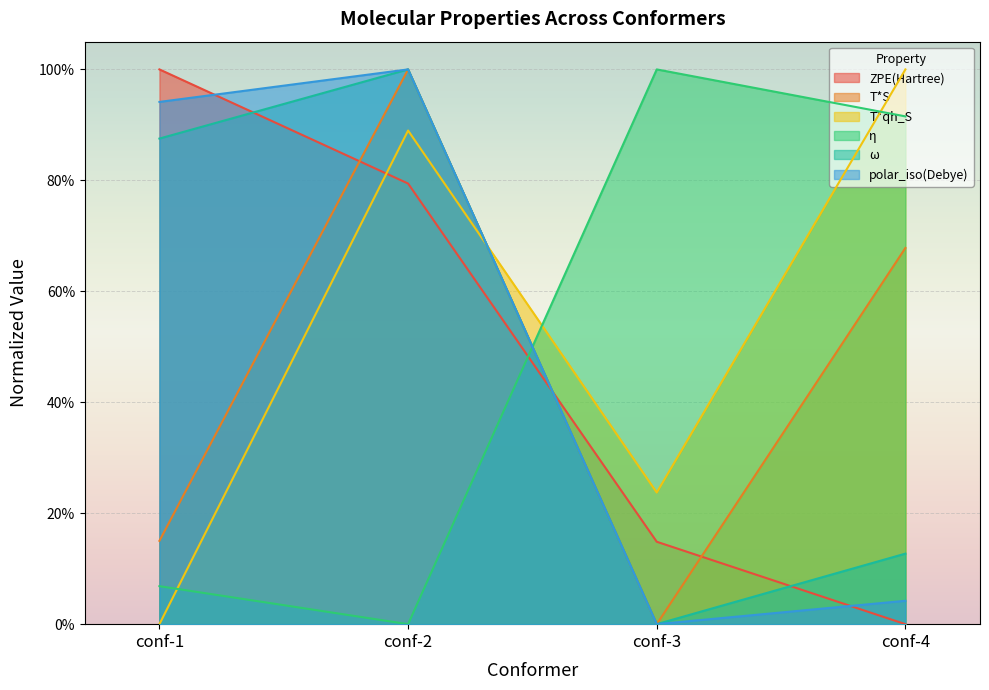

Which series has the largest range (max minus min)?

ZPE(Hartree)